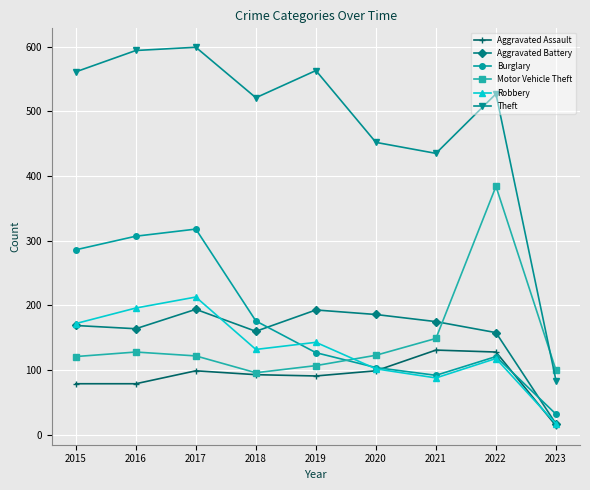

What is the lowest value of the Burglary series?

32